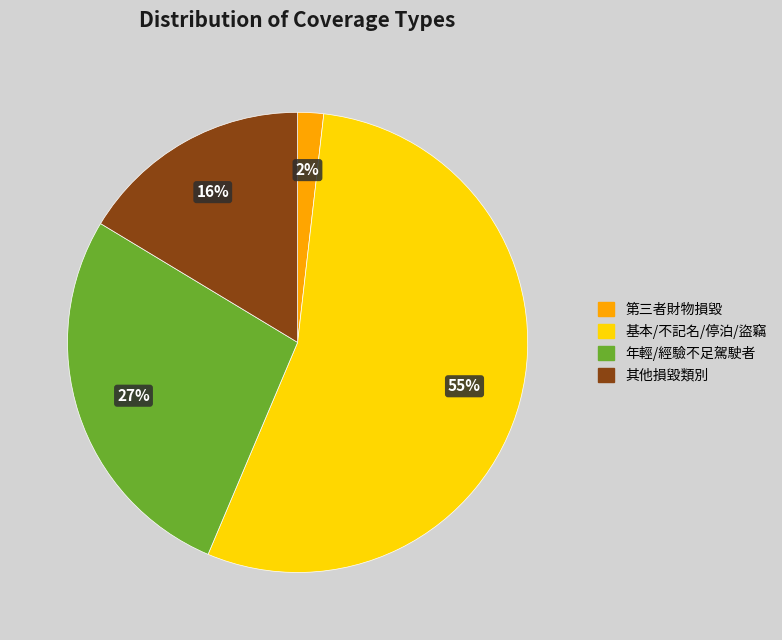

Is there a majority slice in this chart?

Yes